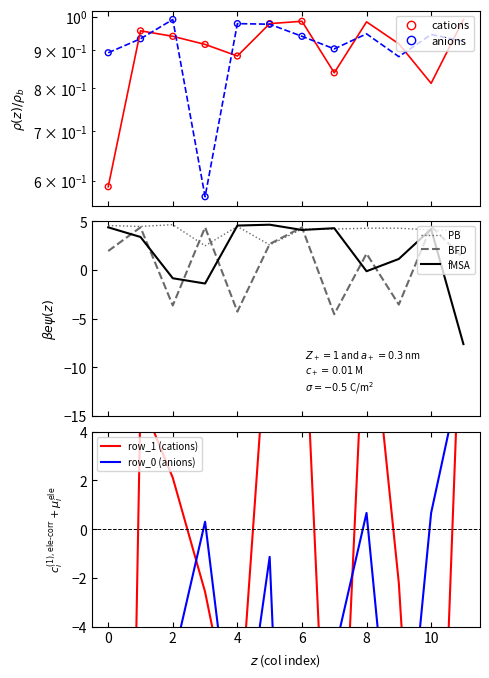

Which series reaches the maximum Y coordinate?

row_1